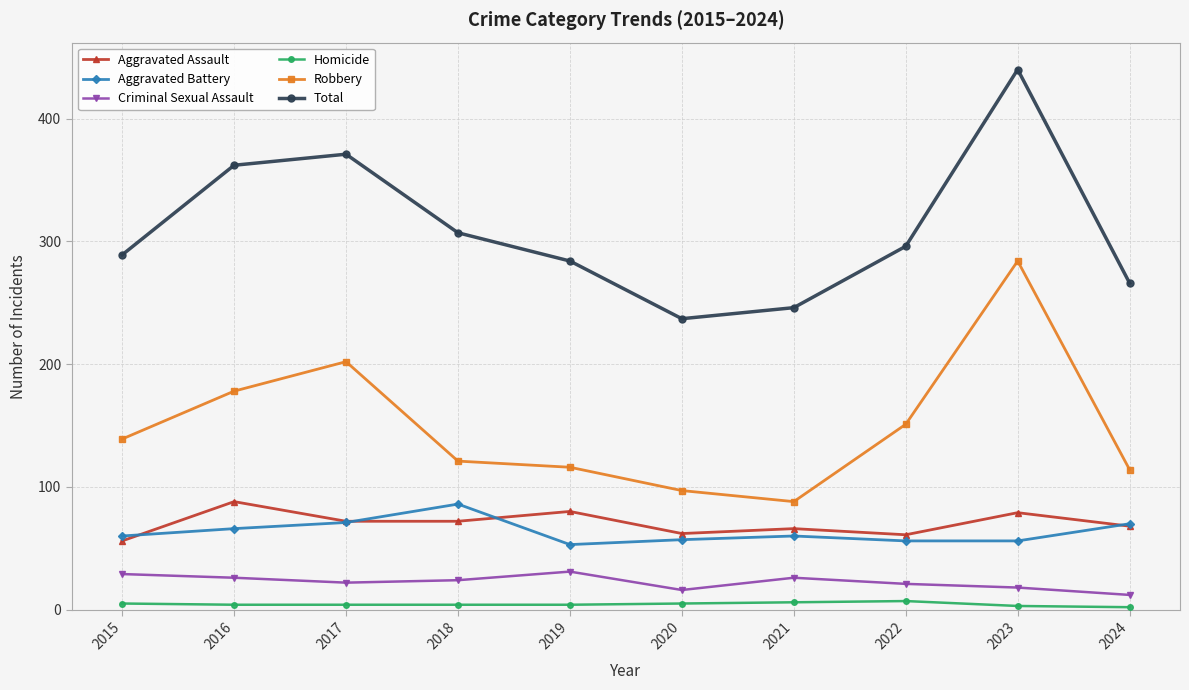

Is it true that Robbery equals 407 at 2023?

False